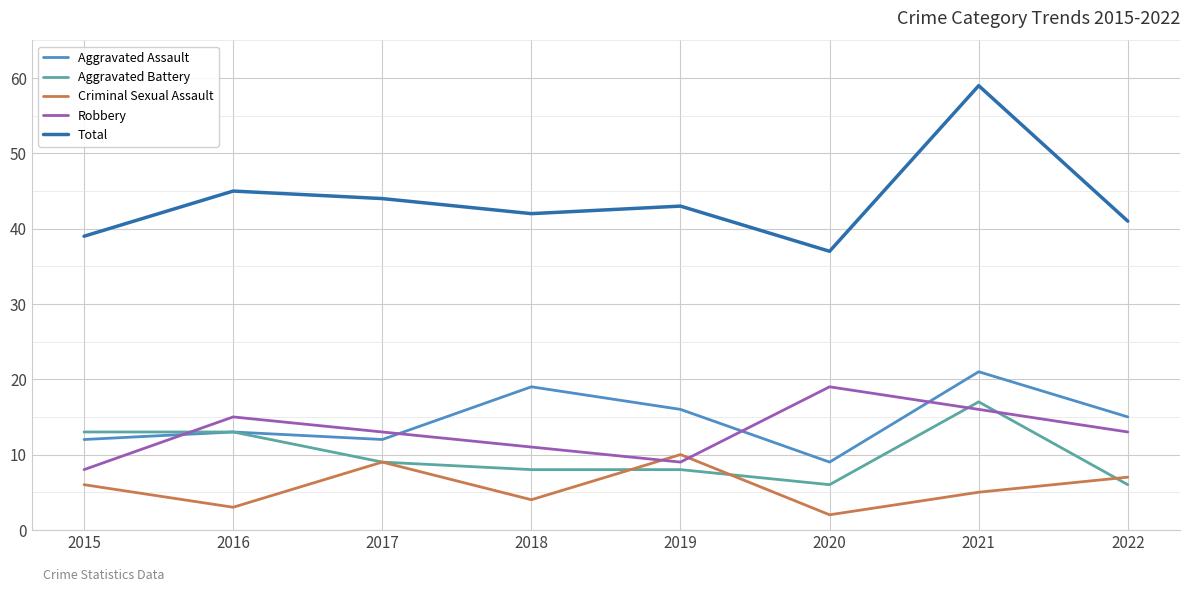

Which series has the largest range (max minus min)?

Total